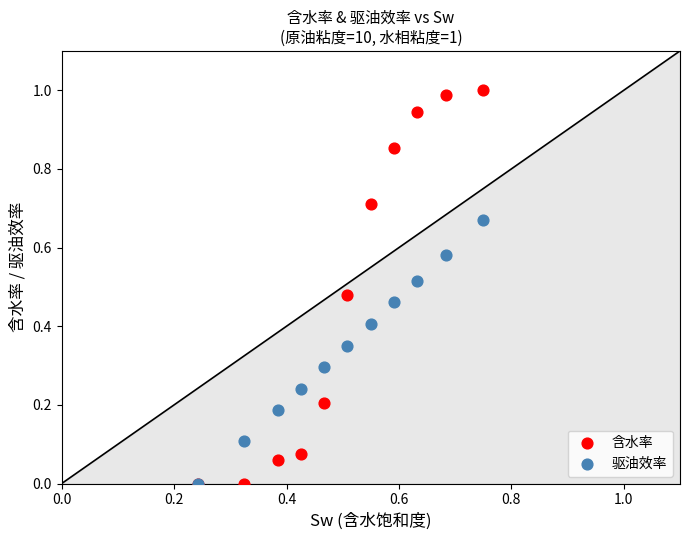

What are all the series names shown in the legend?

含水率, 驱油效率